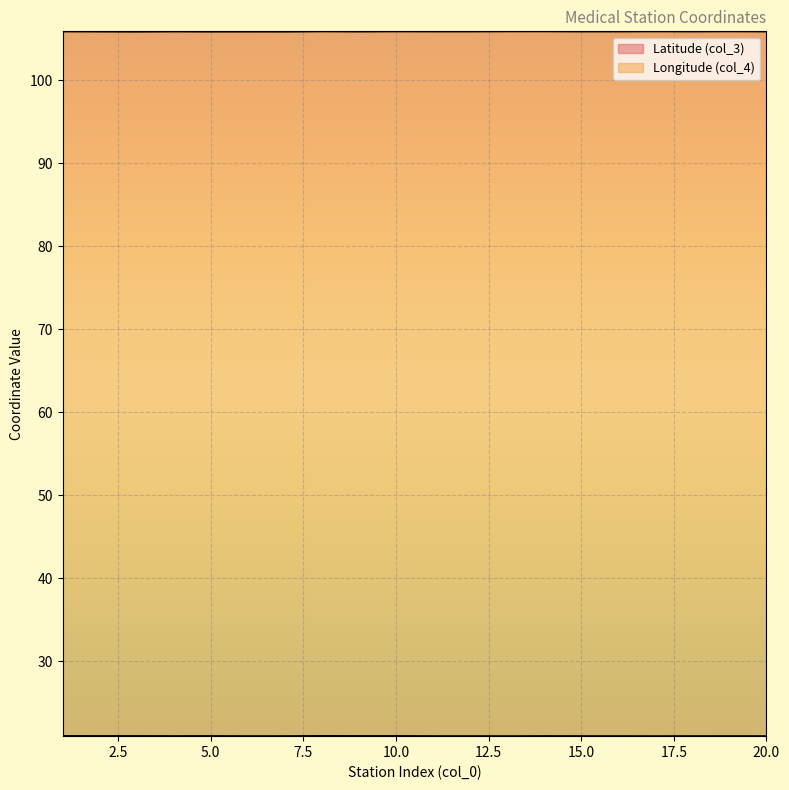

Does the chart display data point markers on the line(s)?

No